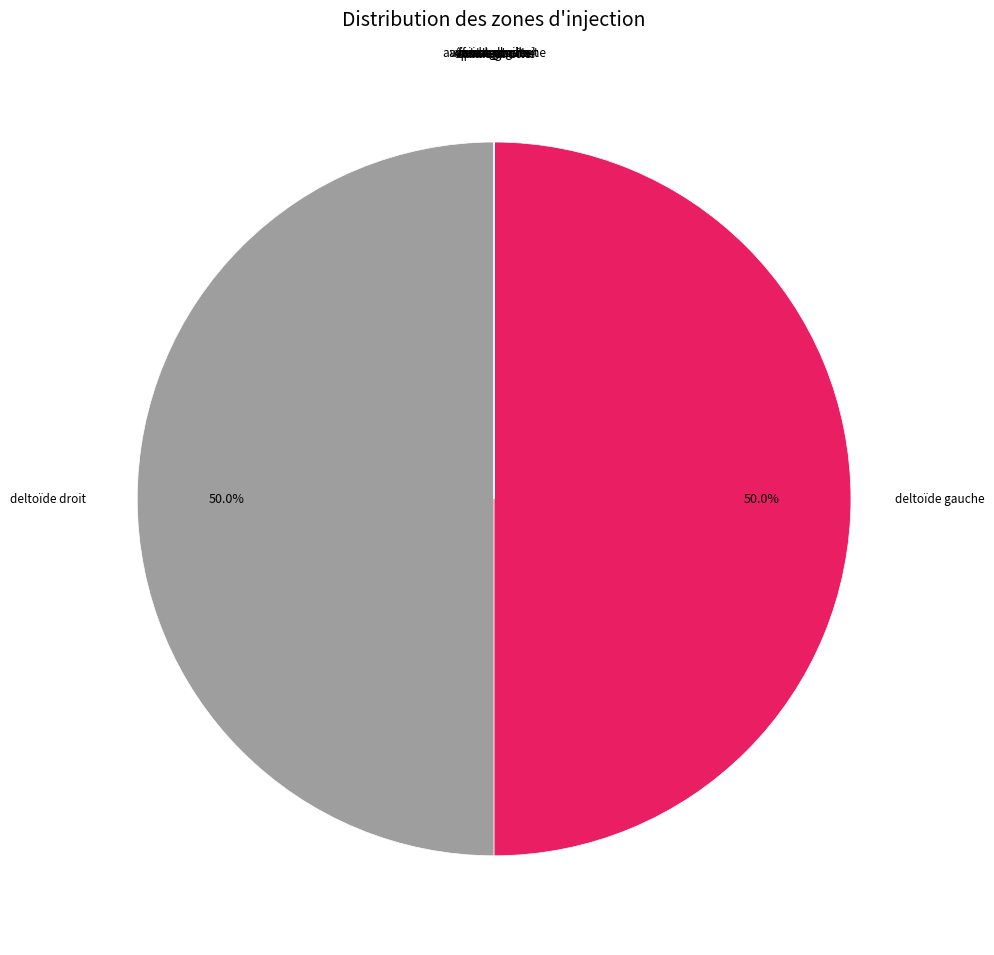

Which has a higher value, cuisse gauche or avant-bras droit?

avant-bras droit